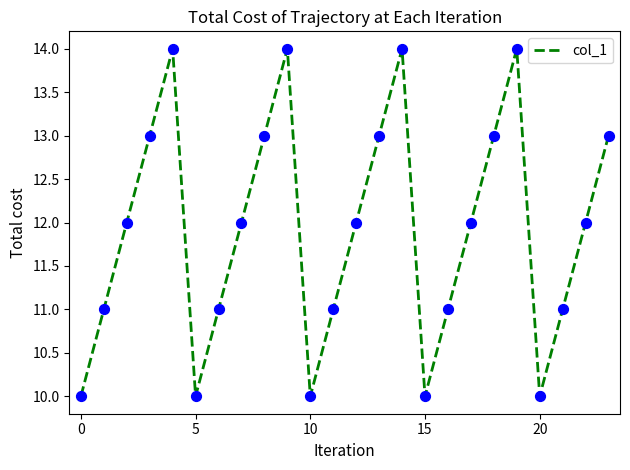

What is the greatest value displayed?

14